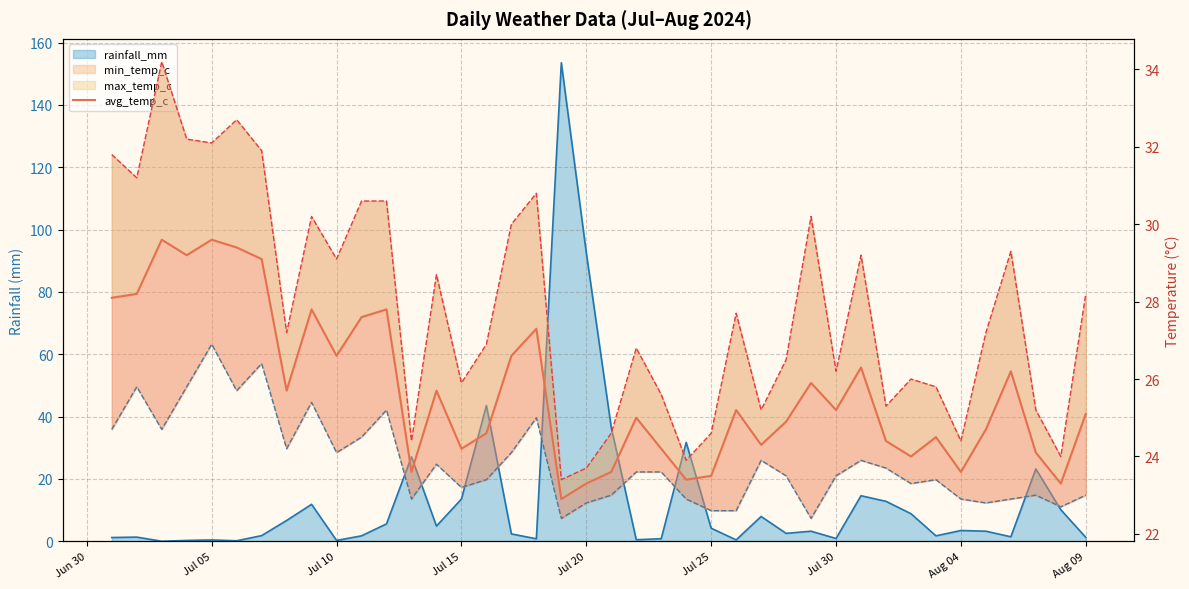

True or false: min_temp_c  and avg_temp_c cross at least once.

False